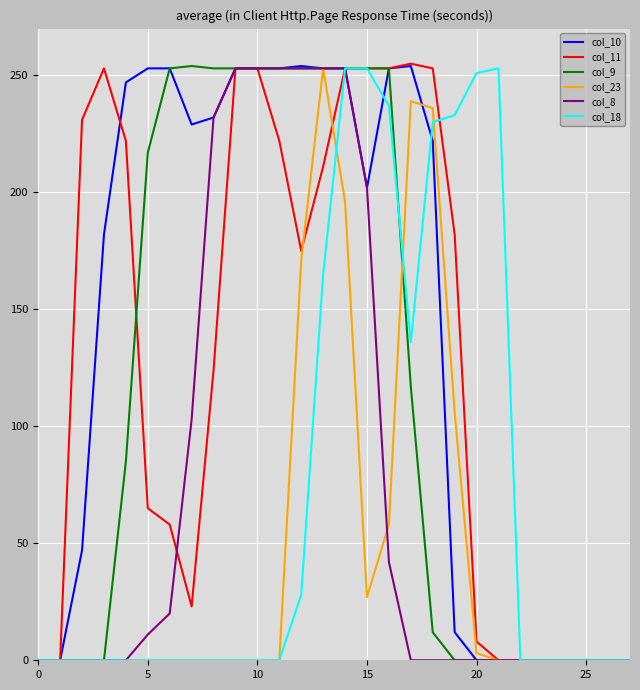

Which series has the largest total across all categories?

col_10